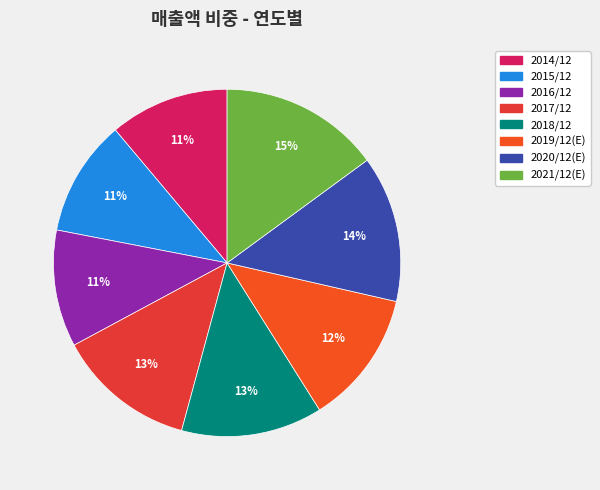

To the nearest percent, what portion does 2014/12 represent?

11%